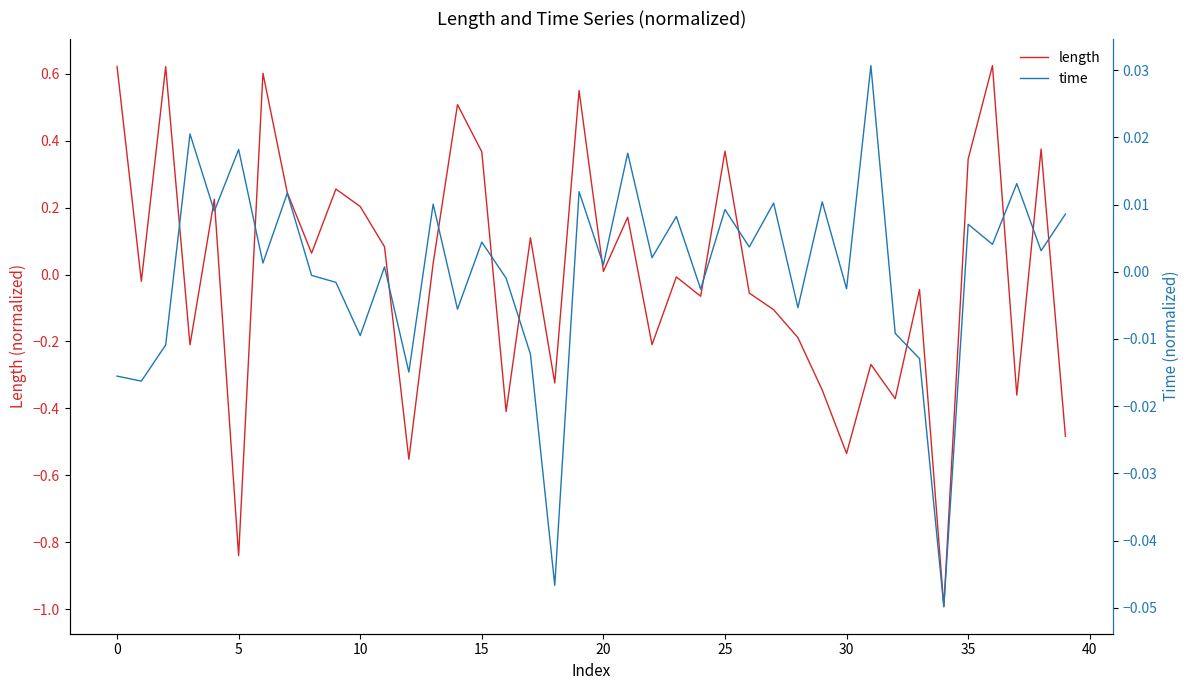

How many times do time and length cross each other?

19